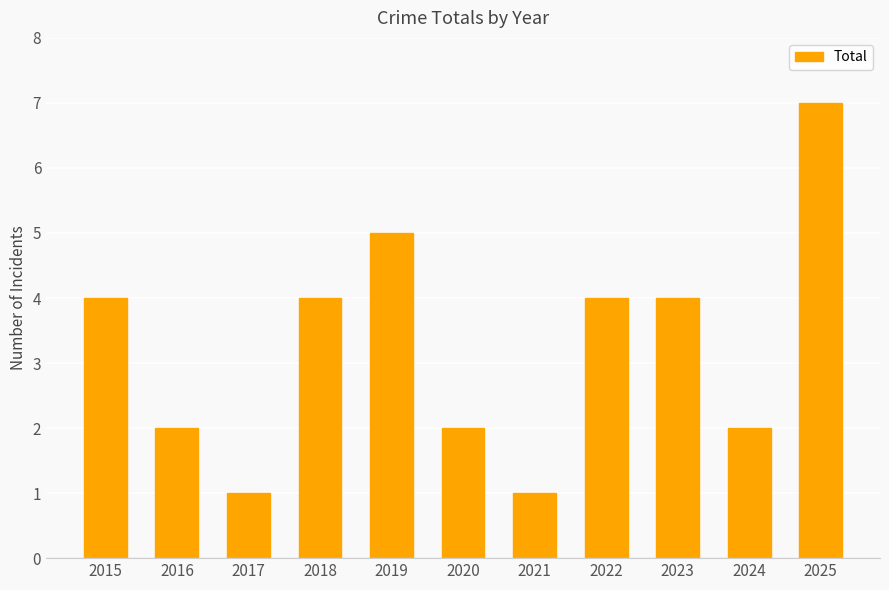

How many categories are shown in the chart?

11